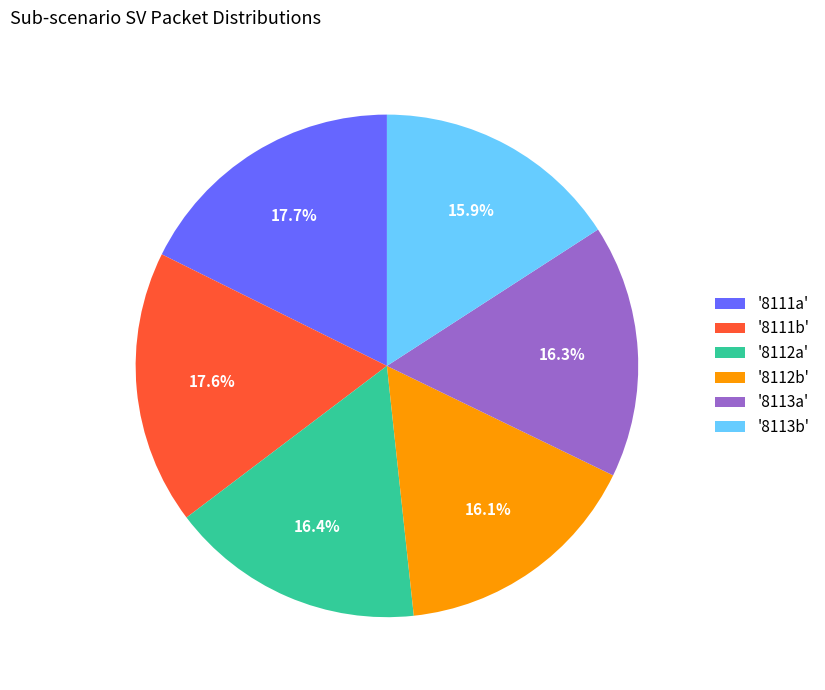

Is '8113a' the majority of the pie?

No